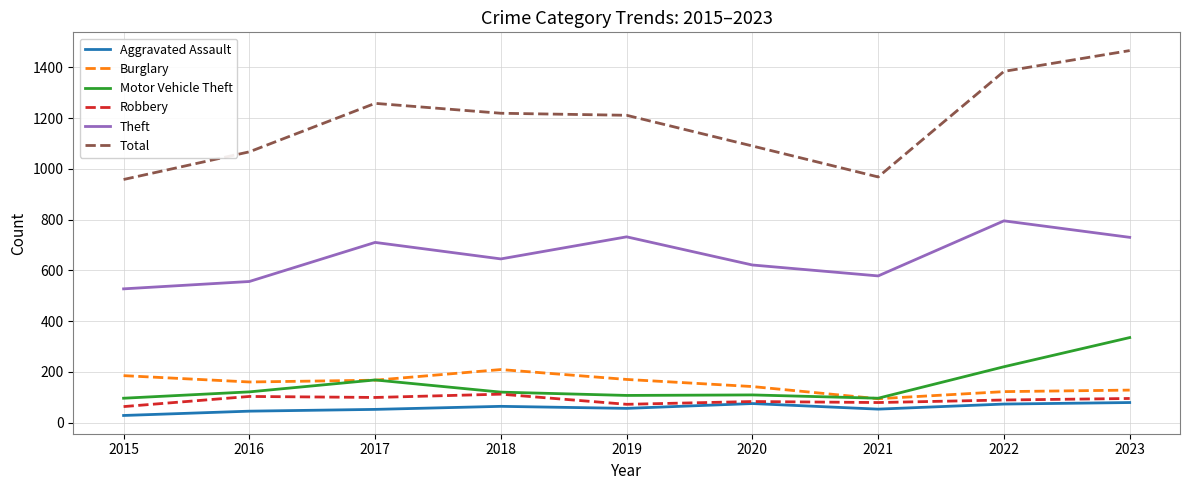

In Motor Vehicle Theft, how many points are higher than both neighbors (excluding endpoints)?

2